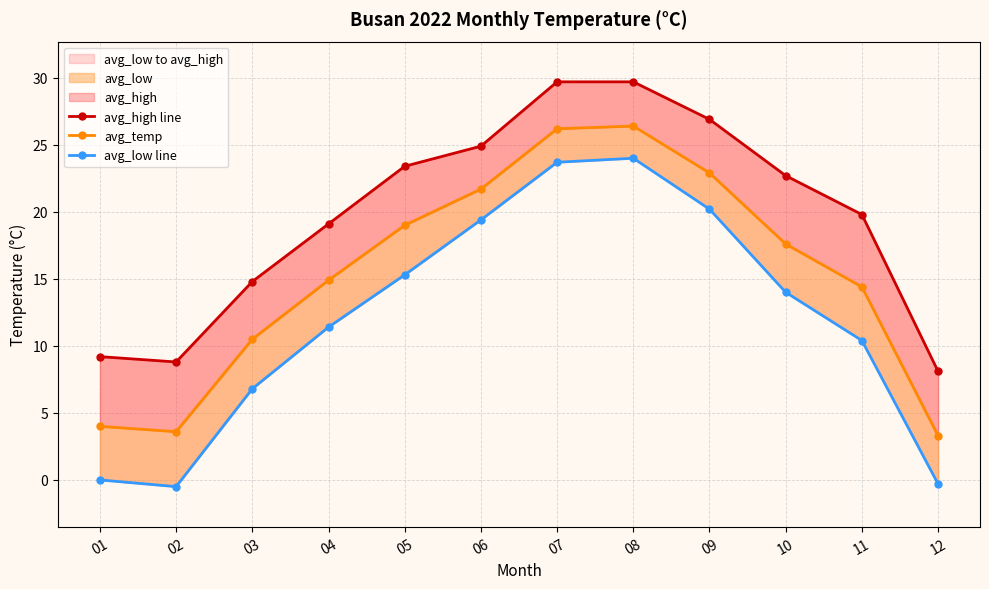

True or false: avg_high line and avg_low line cross at least once.

False